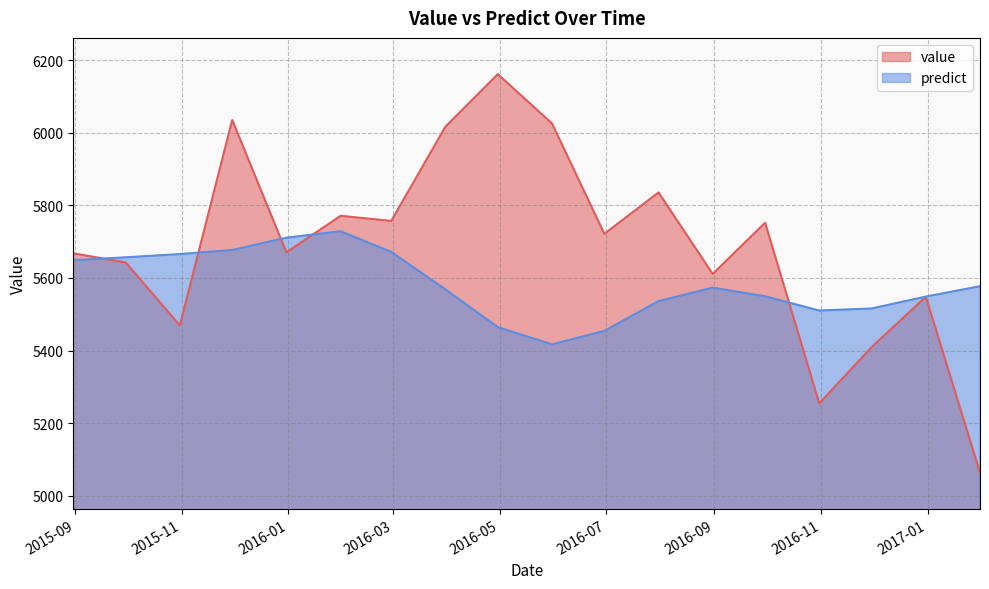

Count the number of data series in this chart.

2